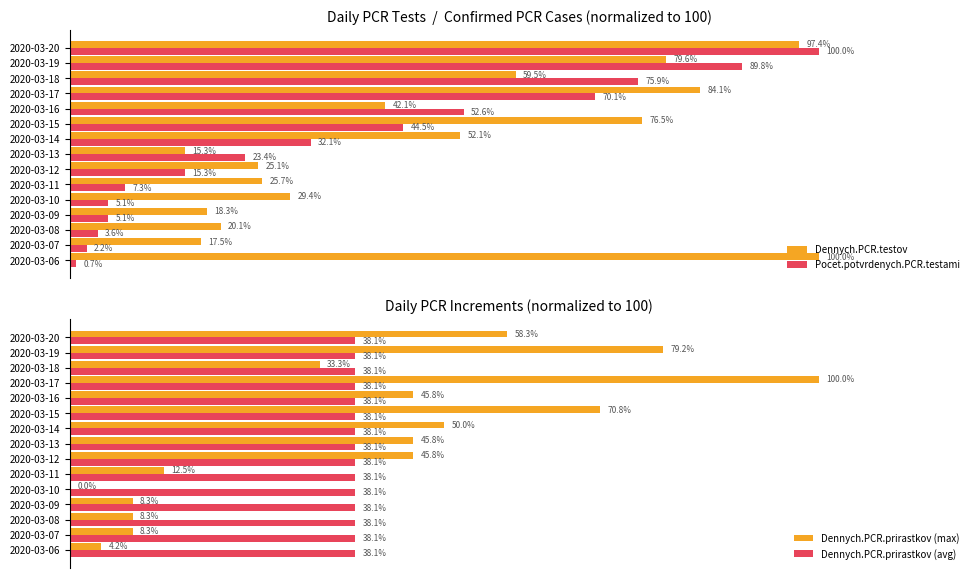

At which label is Pocet.potvrdenych.PCR.testami closest to 50?

2020-03-16